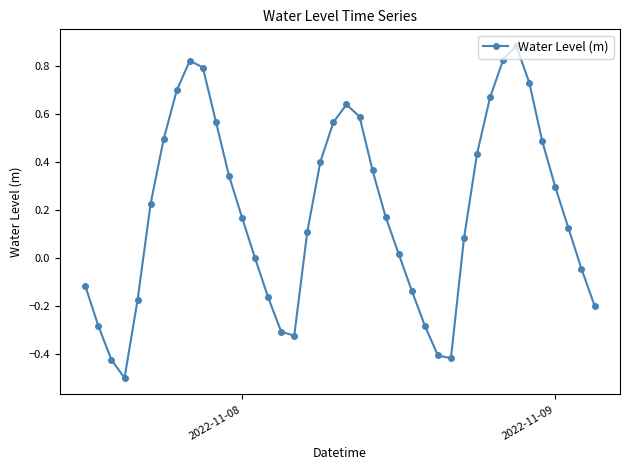

How many points are higher than both their immediate neighbors (excluding endpoints)?

3